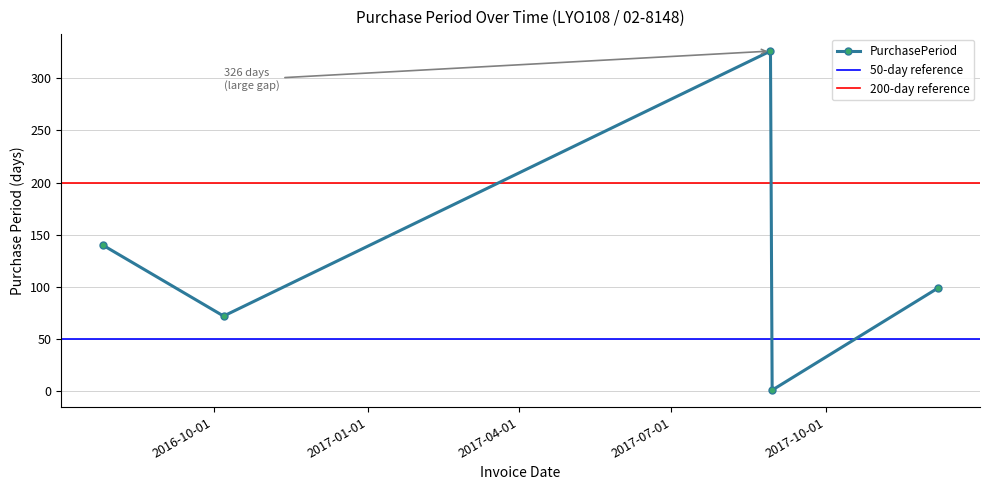

At which category does the data reach its first local valley?

2016-10-07